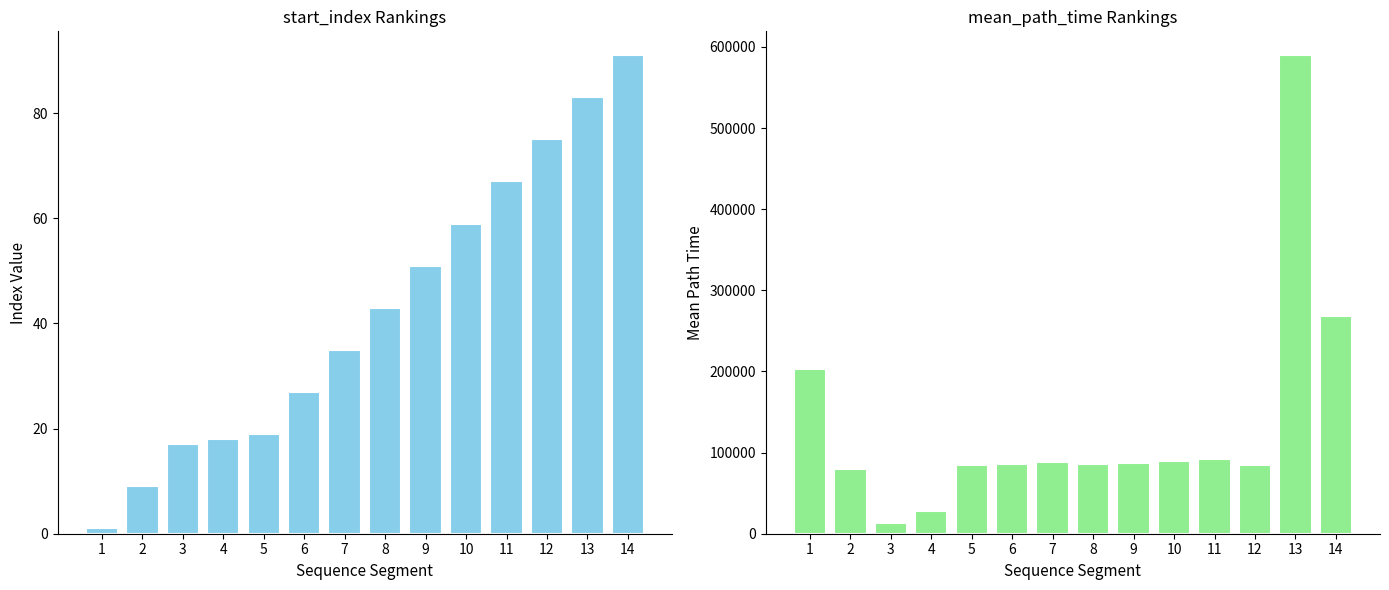

What are all the series names shown in the legend?

start_index, mean_path_time